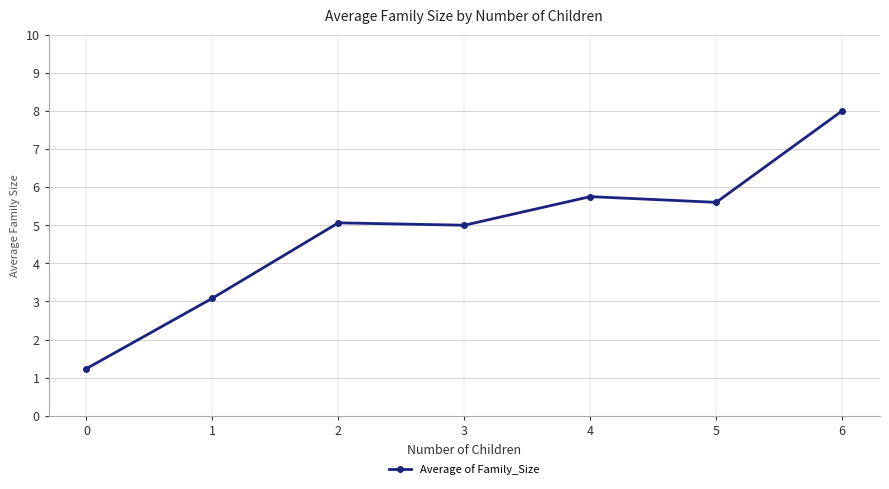

Reading right to left, transcribe all the data shown in this chart.

8.0	5.6	5.8	5.0	5.1	3.1	1.2